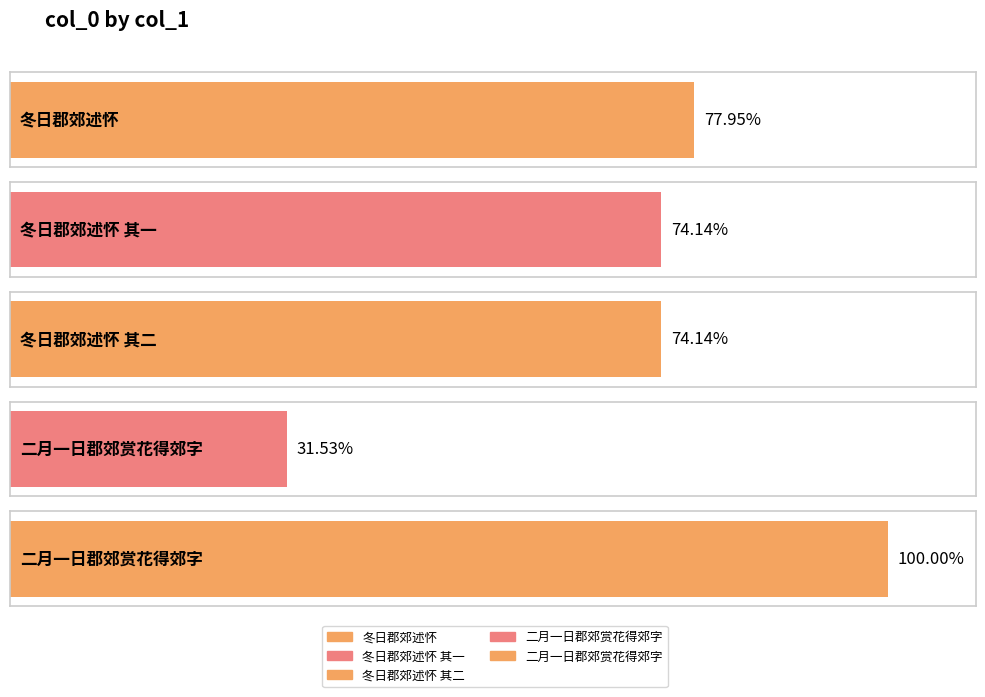

How many bars are there in total?

5